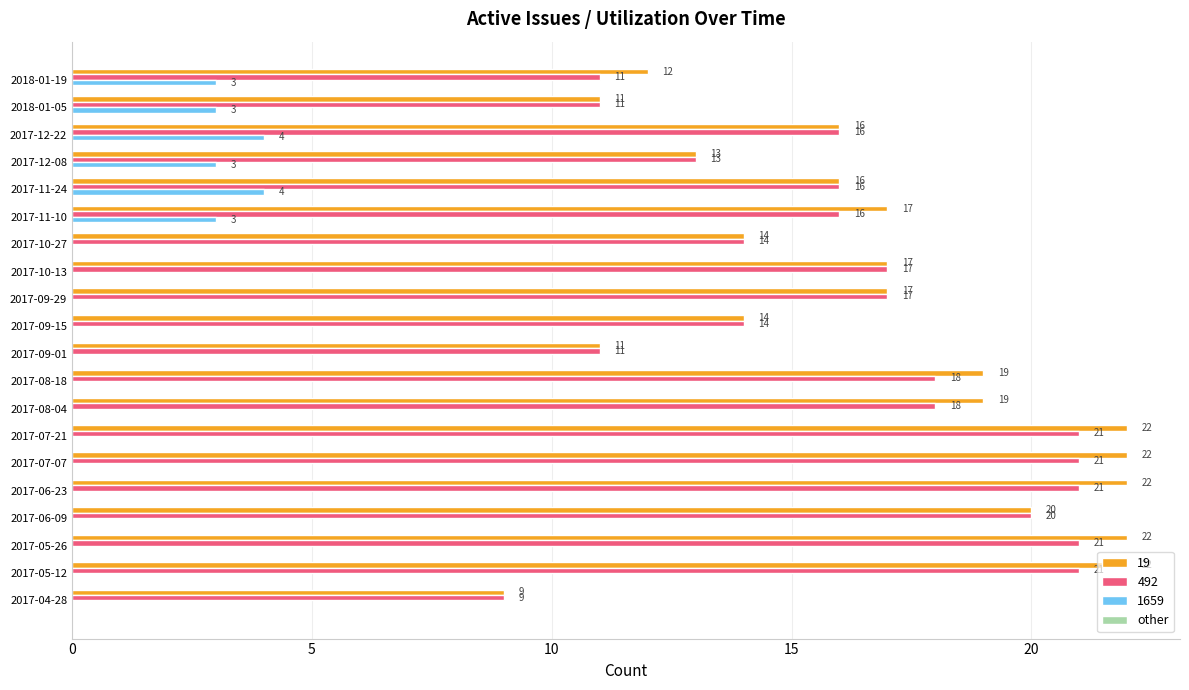

How many series are shown in this chart?

3